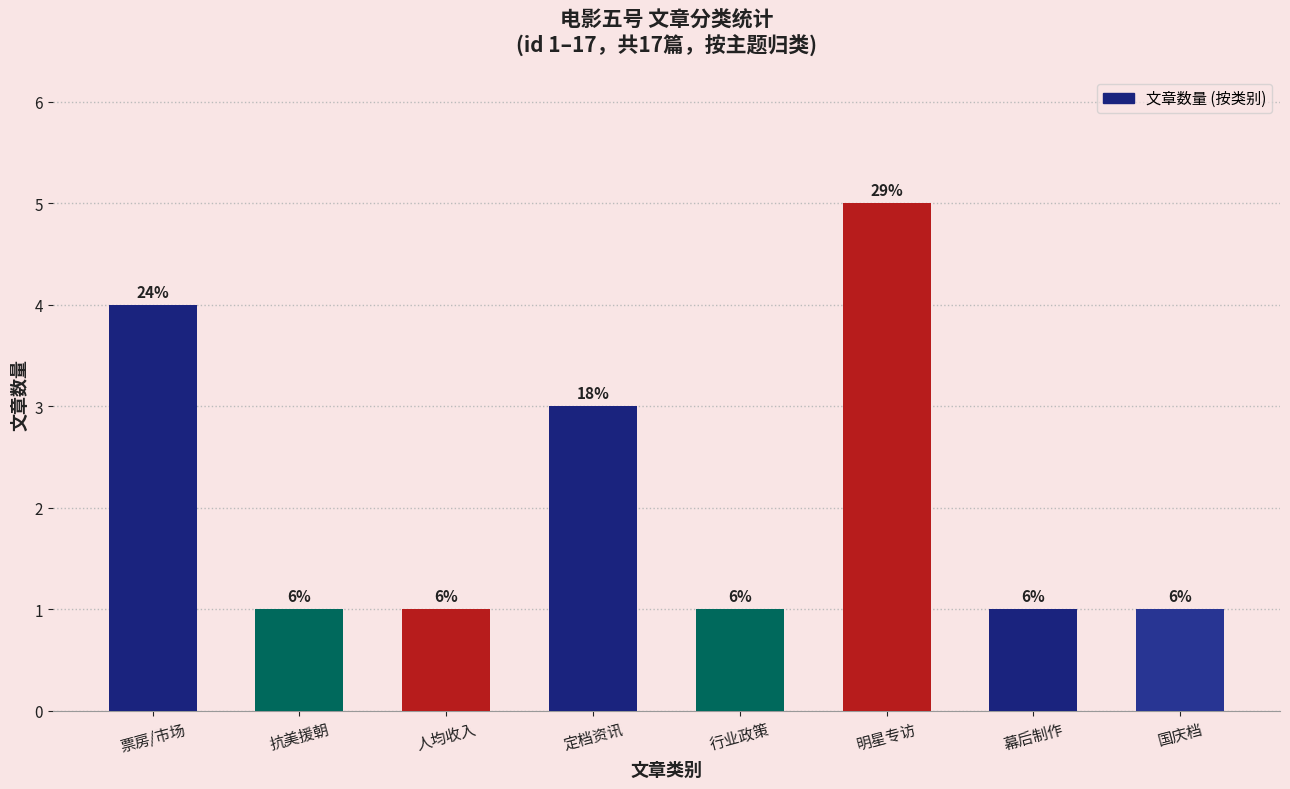

Count the values in the range 1 to 4.

7